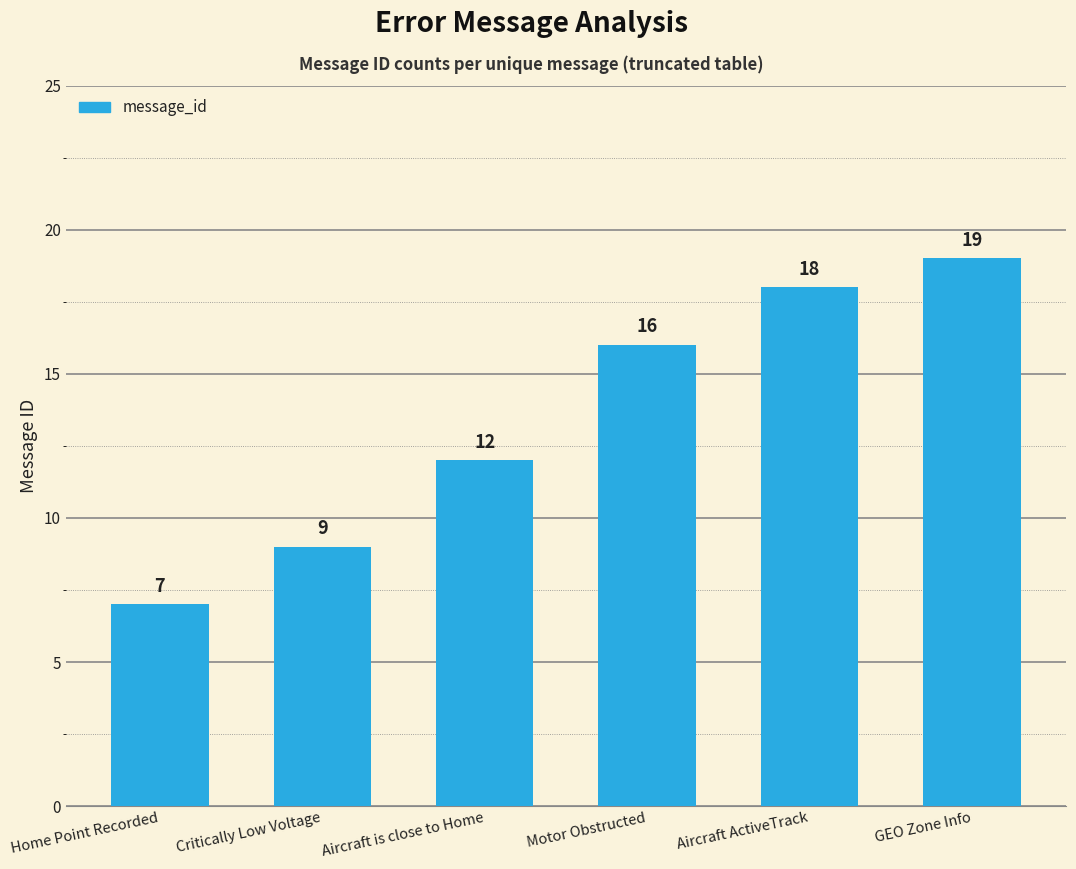

True or false: the data shows 25 at Aircraft ActiveTrack.

False